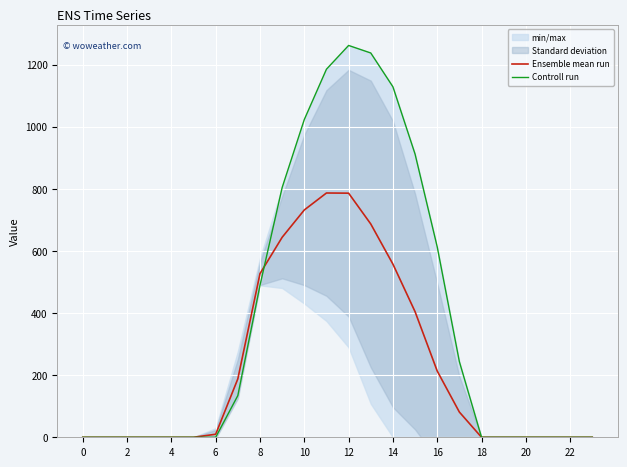

At which category is the sum across all series the highest?

12